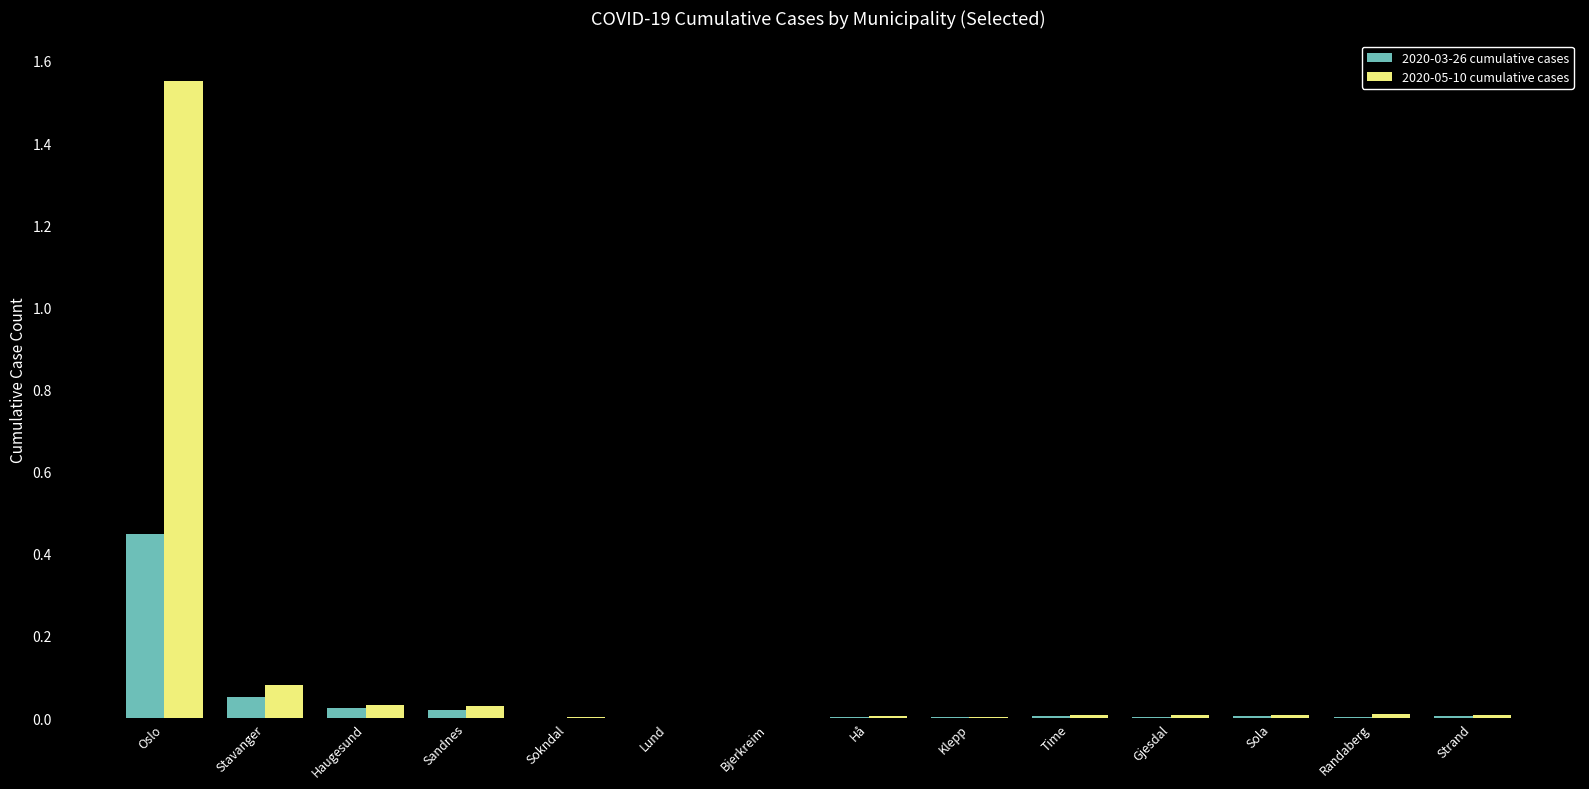

The 2020-05-10 cumulative cases series shows 0.0 at Haugesund. True or false?

True